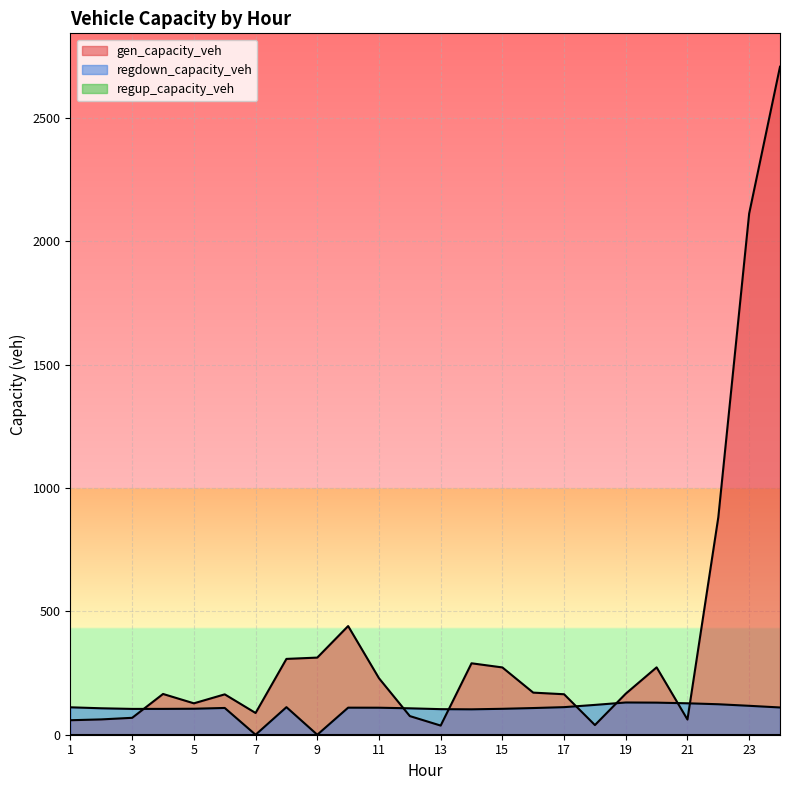

Reading left to right, transcribe all the data shown in this chart.

gen_capacity_veh: 1=58.8	2=62.1	3=68.5	4=165.2	5=127.3	6=163.7	7=88.1	8=307.3	9=312.7	10=440.5	11=229.0	12=75.5	13=37.1	14=289.6	15=272.8	16=170.7	17=164.1	18=39.2	19=166.5	20=273.1	21=61.6	22=881.3	23=2112.6	24=2707.8
regdown_capacity_veh: 1=111.1	2=107.2	3=104.6	4=104.7	5=105.3	6=108.5	7=0.0	8=111.7	9=0.0	10=109.7	11=109.5	12=107.1	13=103.6	14=102.9	15=105.1	16=108.1	17=111.8	18=120.9	19=130.7	20=130.1	21=127.4	22=123.5	23=117.2	24=110.5